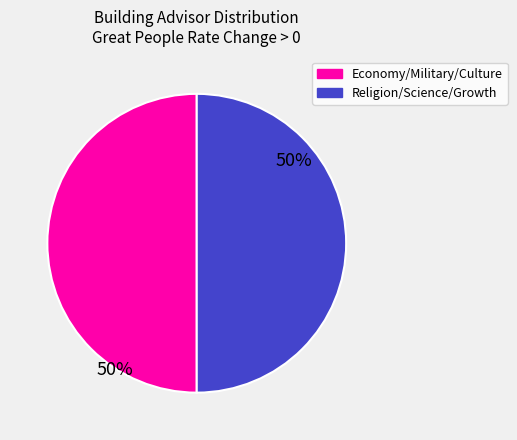

To the nearest percent, what is the average slice percentage?

50%